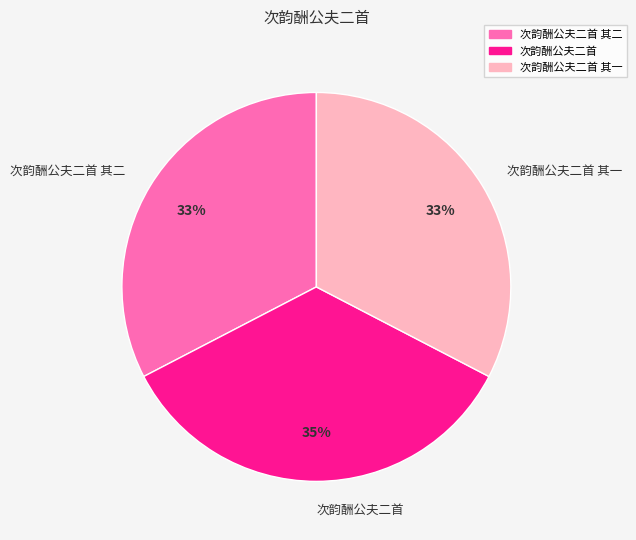

Do 次韵酬公夫二首 and 次韵酬公夫二首 其一 together represent more than half of the pie?

Yes